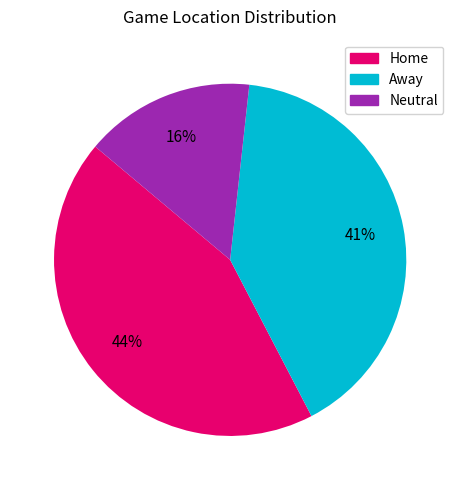

To the nearest percent, what is the combined percentage of Away and Neutral?

56%